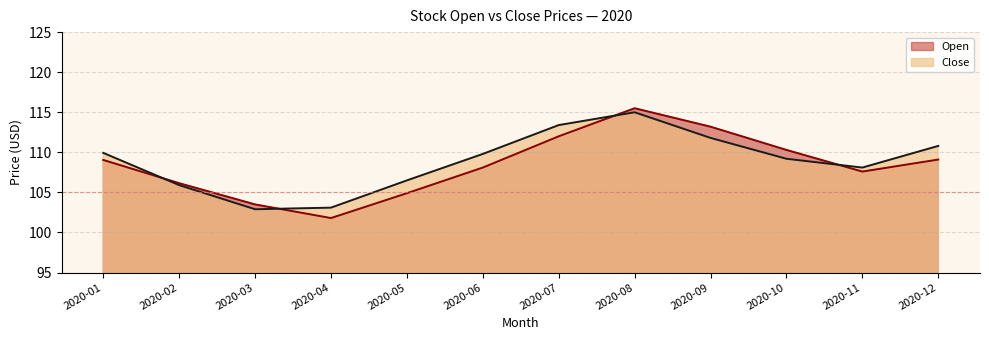

Rank the series by their maximum value, from lowest to highest.

Close, Open